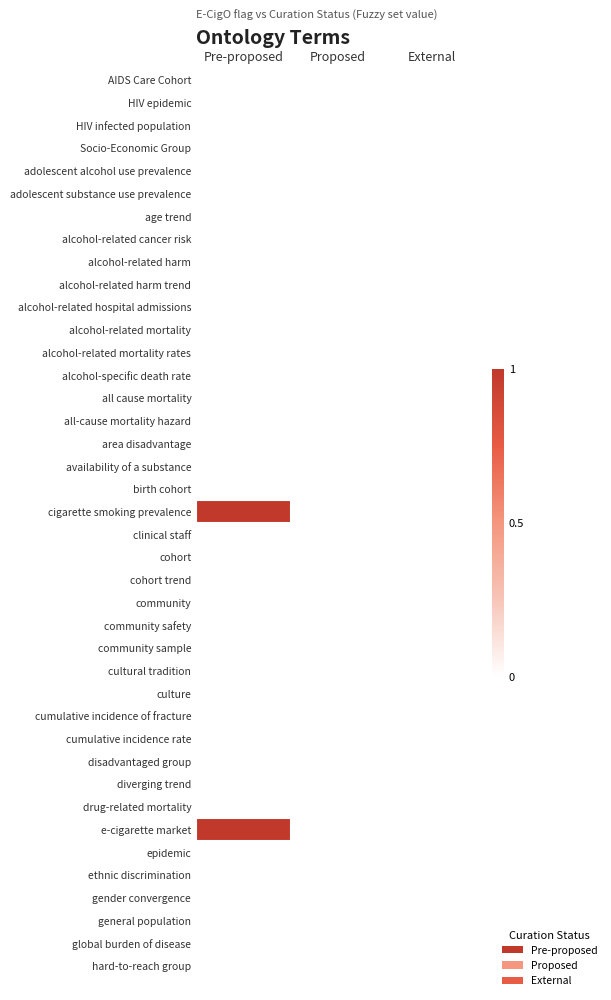

Which has a higher value, External or Pre-proposed?

External